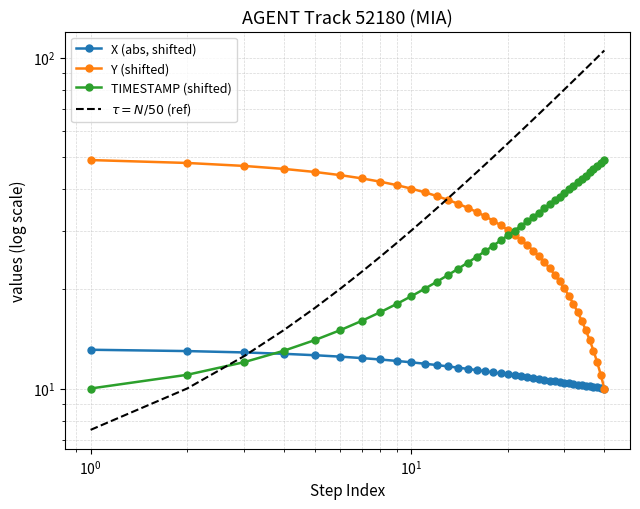

Which series has the widest spread of values?

$\tau = N/50$ (ref)